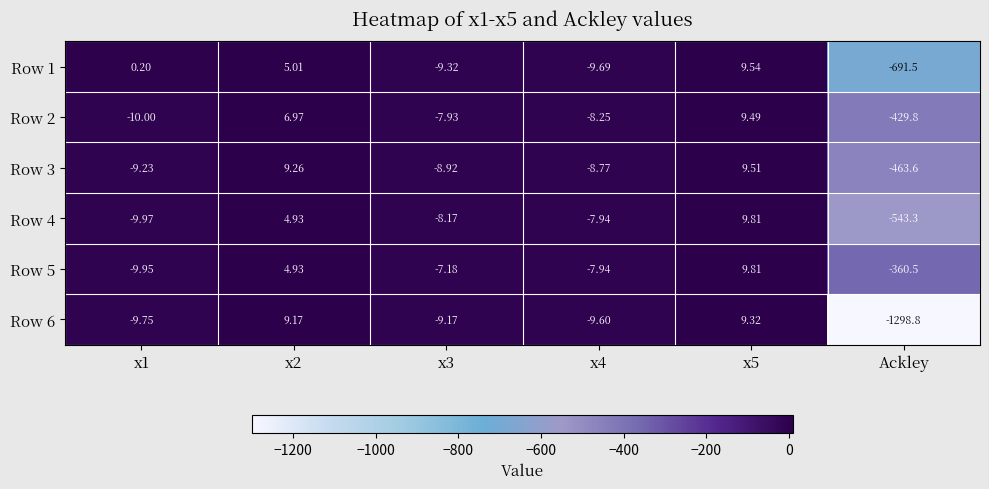

How many data points does each series have?

6